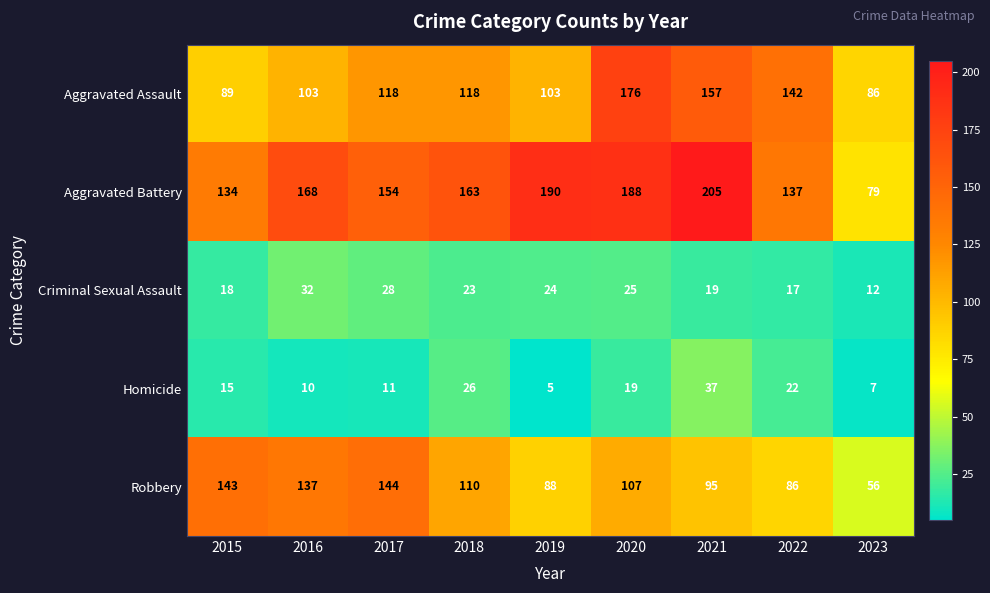

What is the total value across all series at 2015?

399